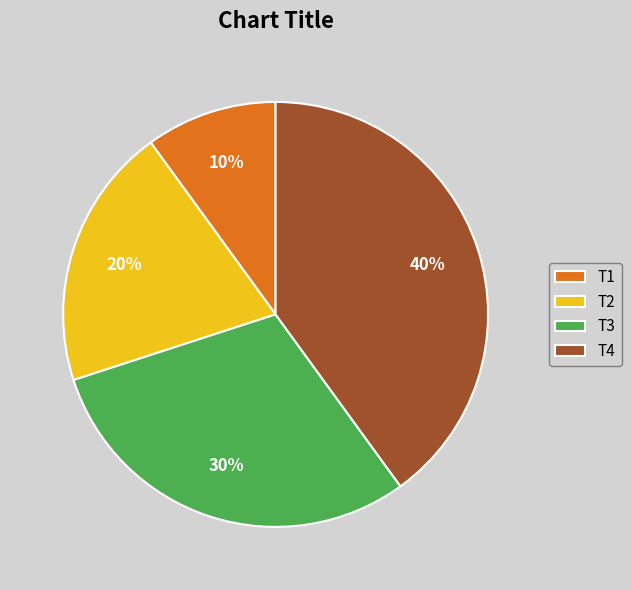

To the nearest percent, what is the difference between the largest and smallest slice percentages?

30%